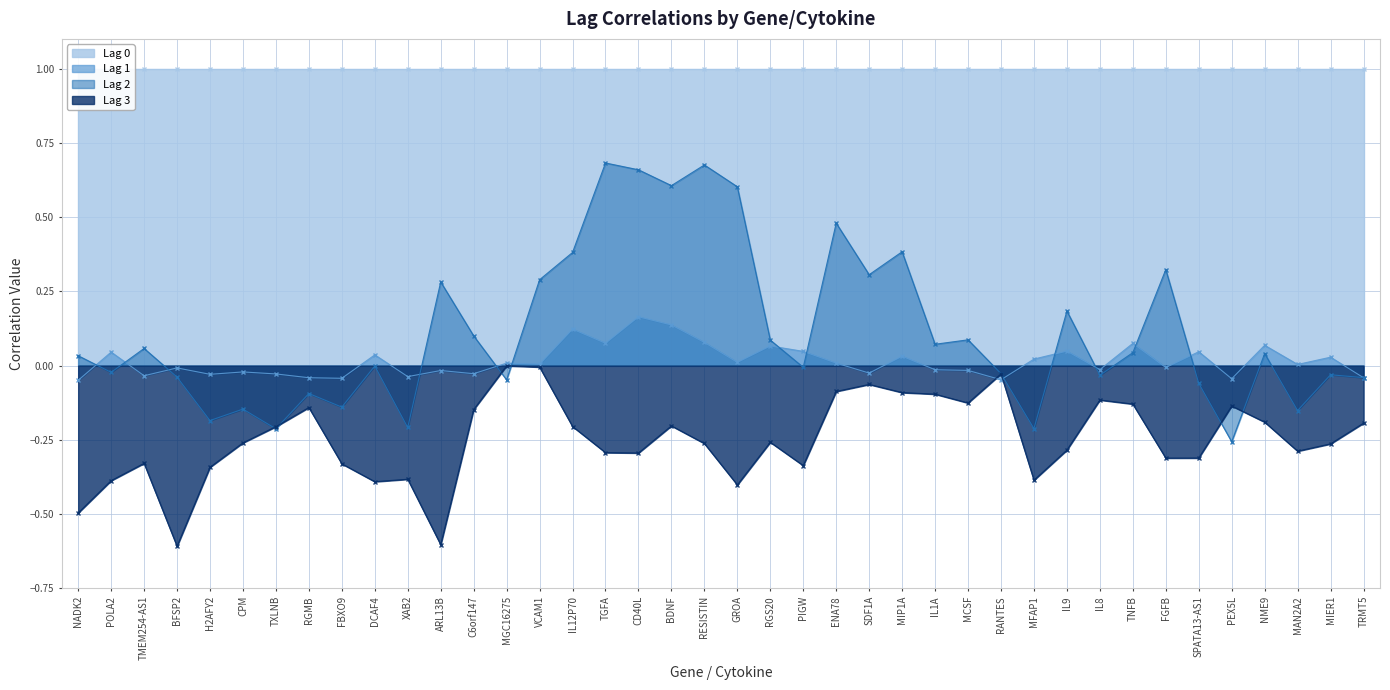

At which label does Lag 2 reach its minimum?

PEX5L